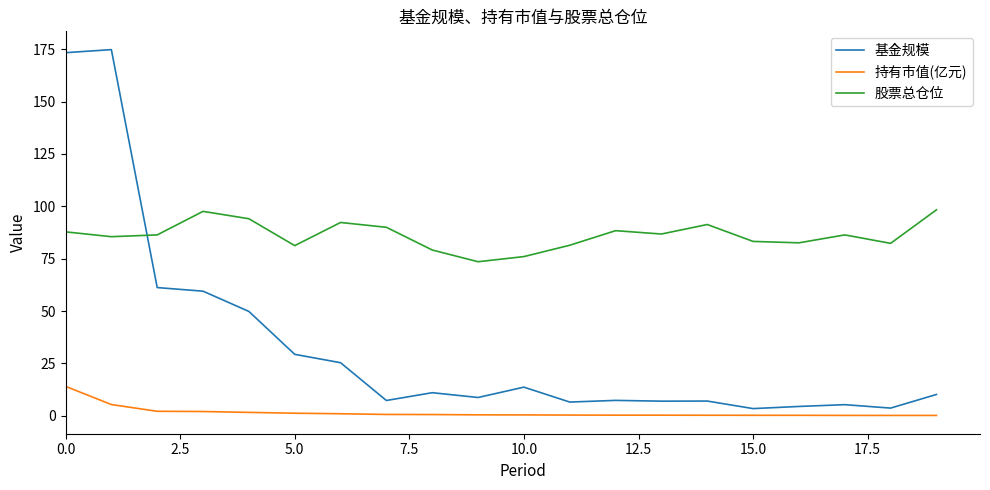

Which series has the widest spread of values?

基金规模